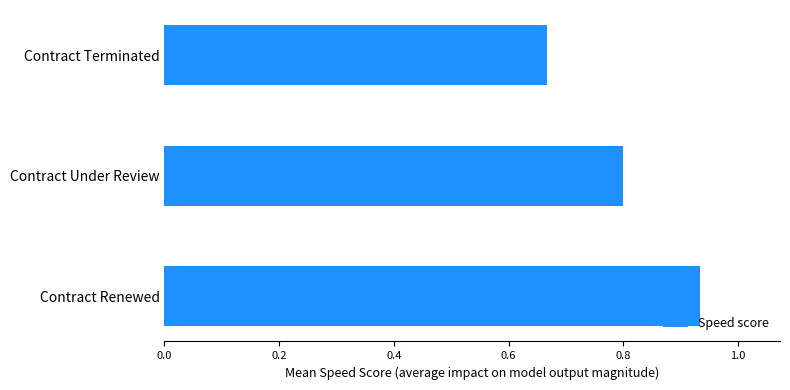

Between Contract Under Review and Contract Terminated, which is larger?

Contract Under Review